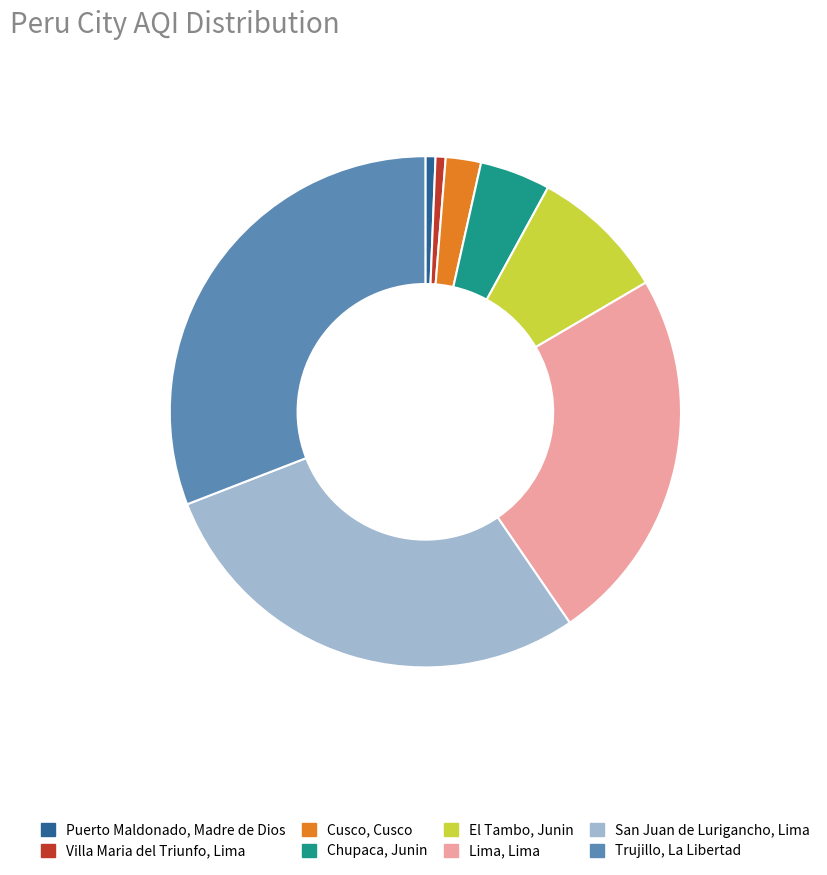

How many segments does this pie chart have?

8